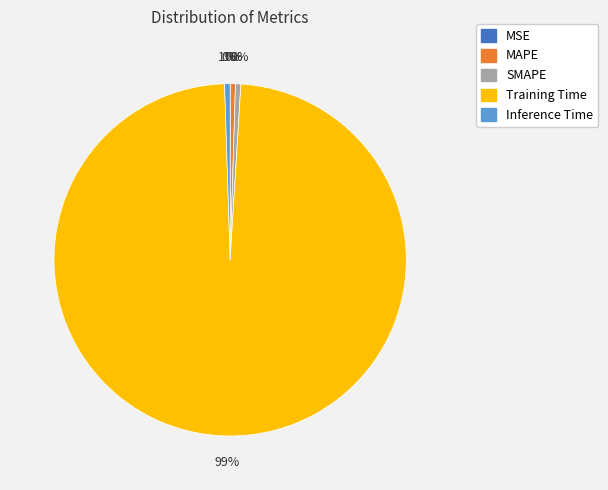

Do Inference Time and Training Time together represent more than half of the pie?

Yes